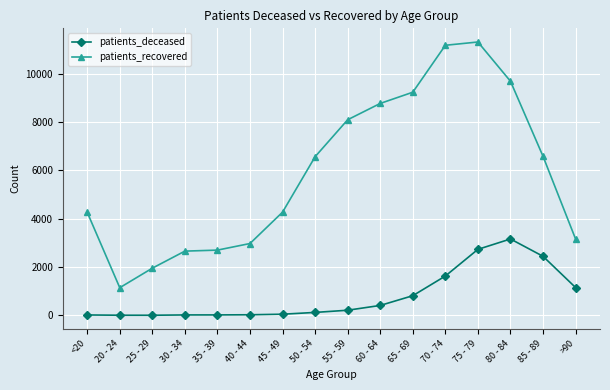

What position from the left is 60 - 64?

10